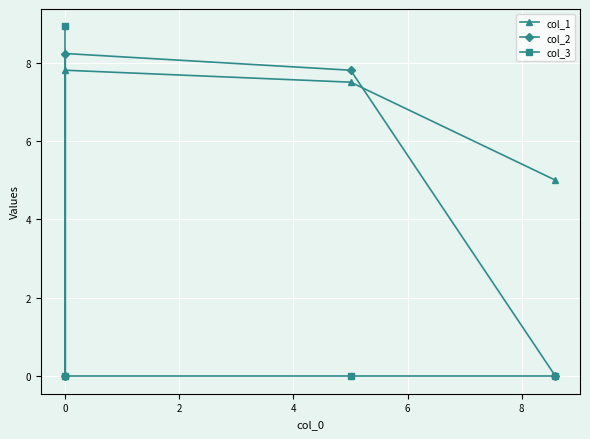

True or false: col_2 has a value of 2.6 at 0.

False